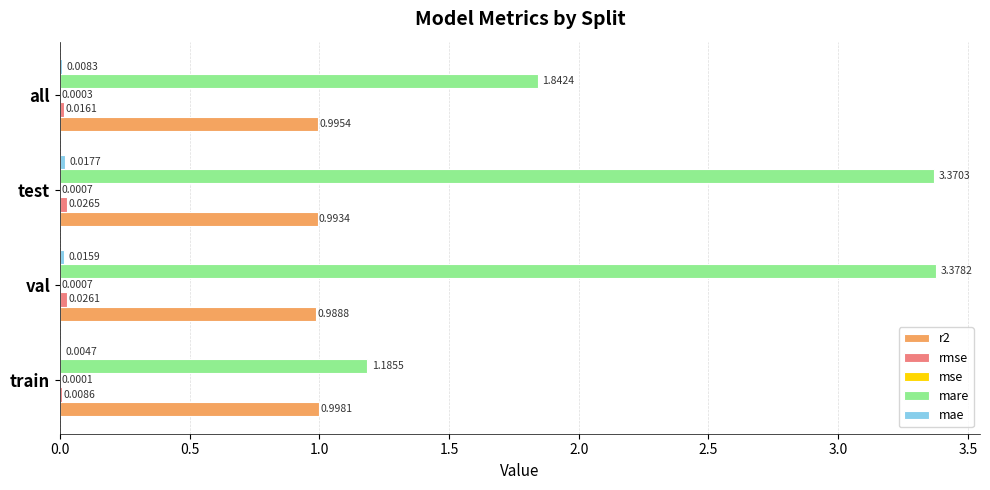

What is the sum of all r2 values?

4.0